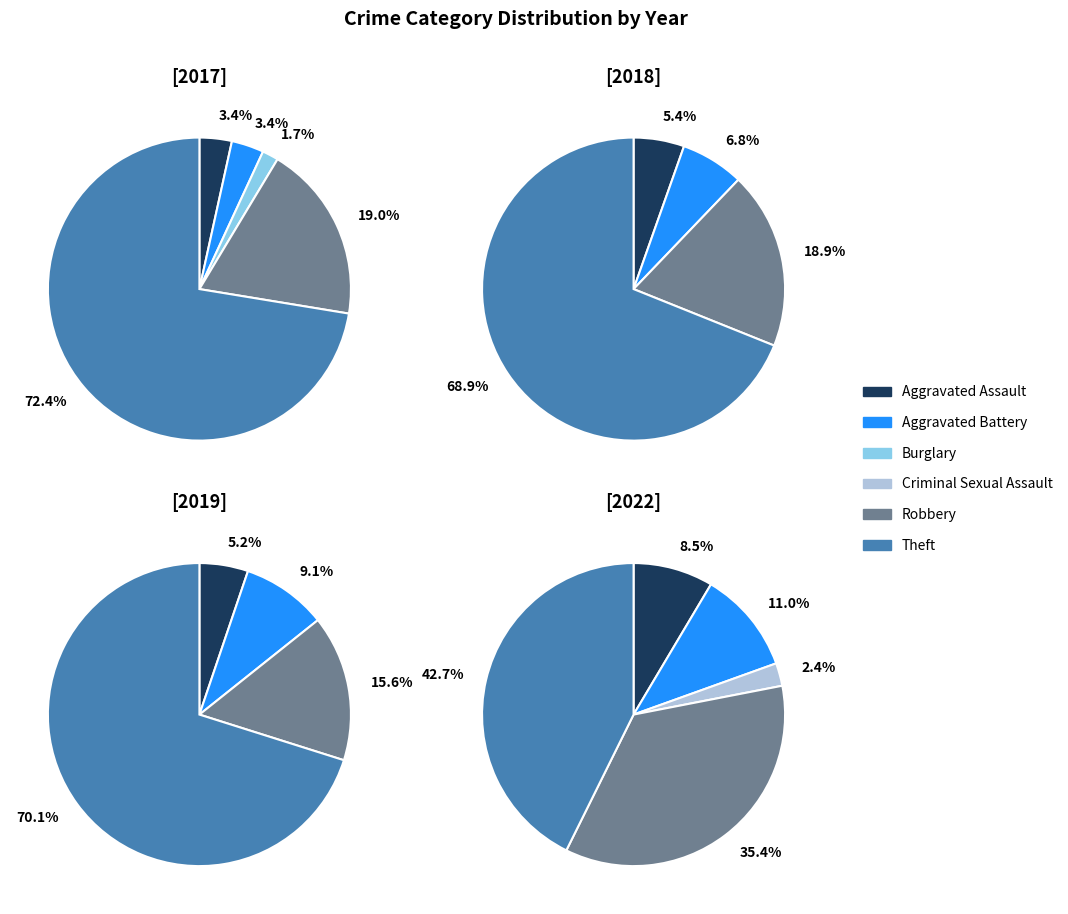

Is it true that 4 is 19% of the pie?

True